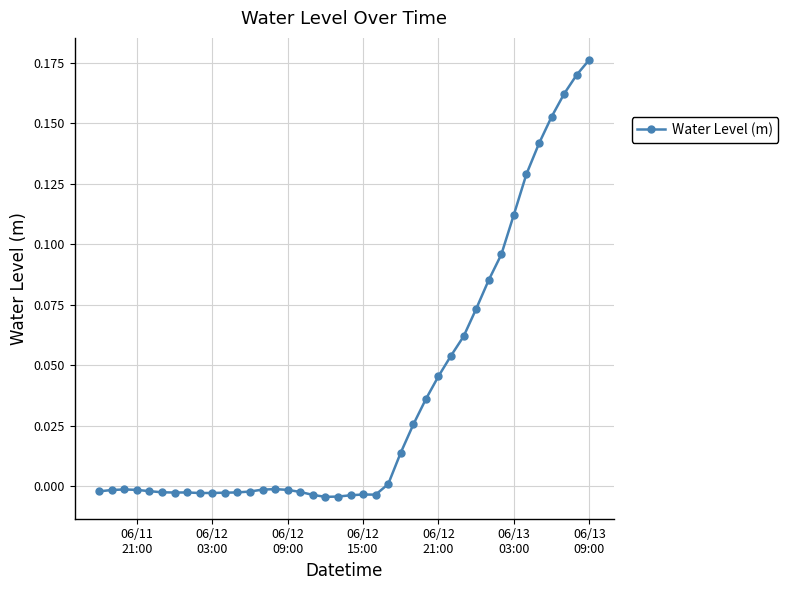

What is the sum of all values?

1.5